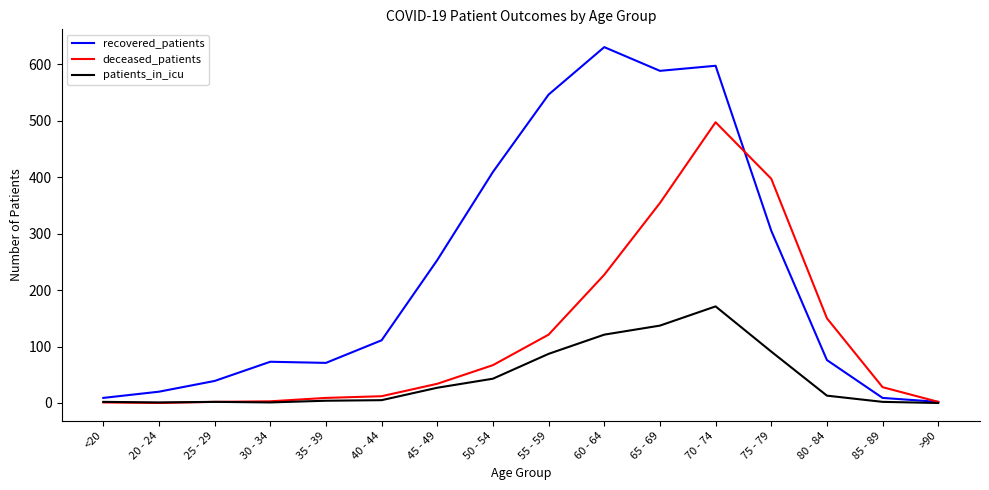

List the series in order of their overall mean, highest first.

recovered_patients, deceased_patients, patients_in_icu